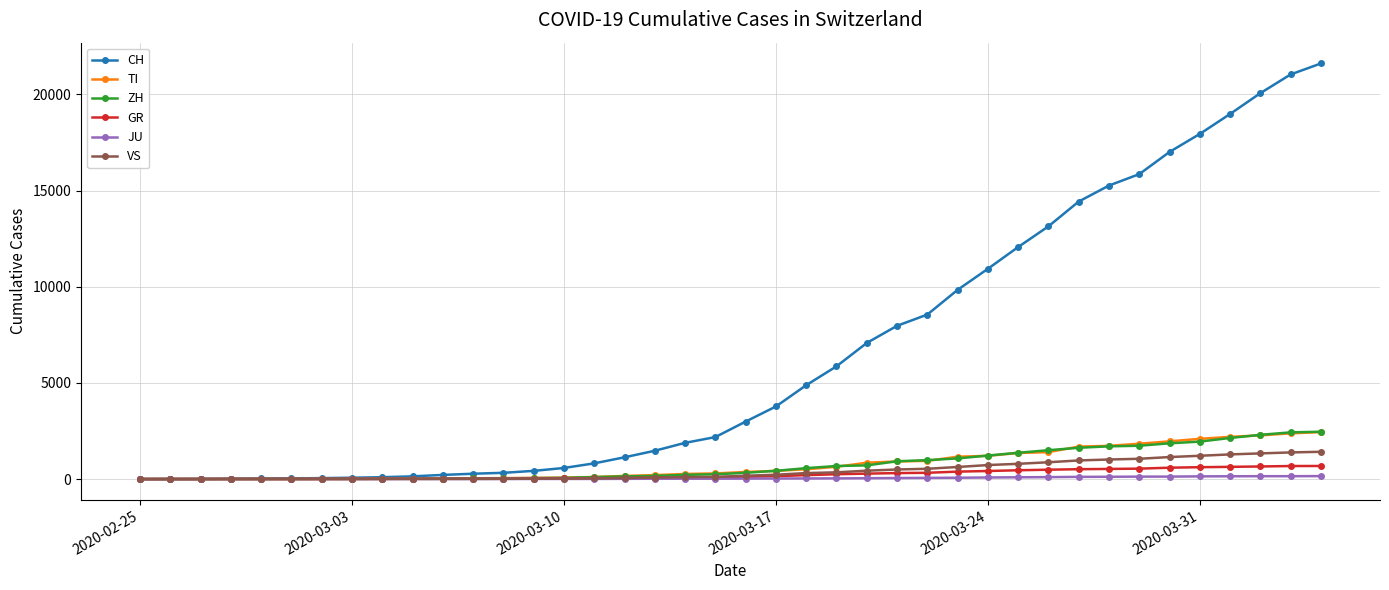

Which series has the largest total across all categories?

CH